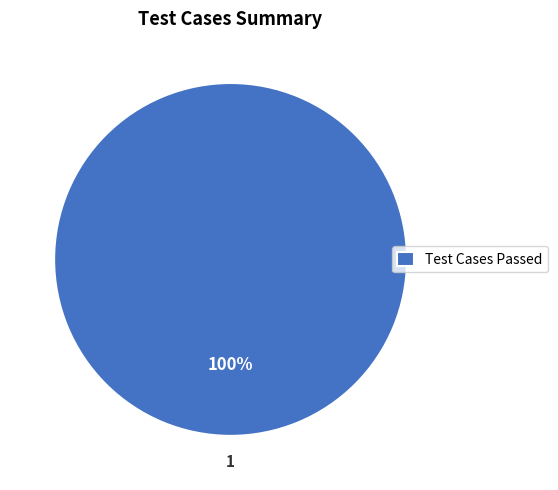

Is there a majority slice in this chart?

Yes